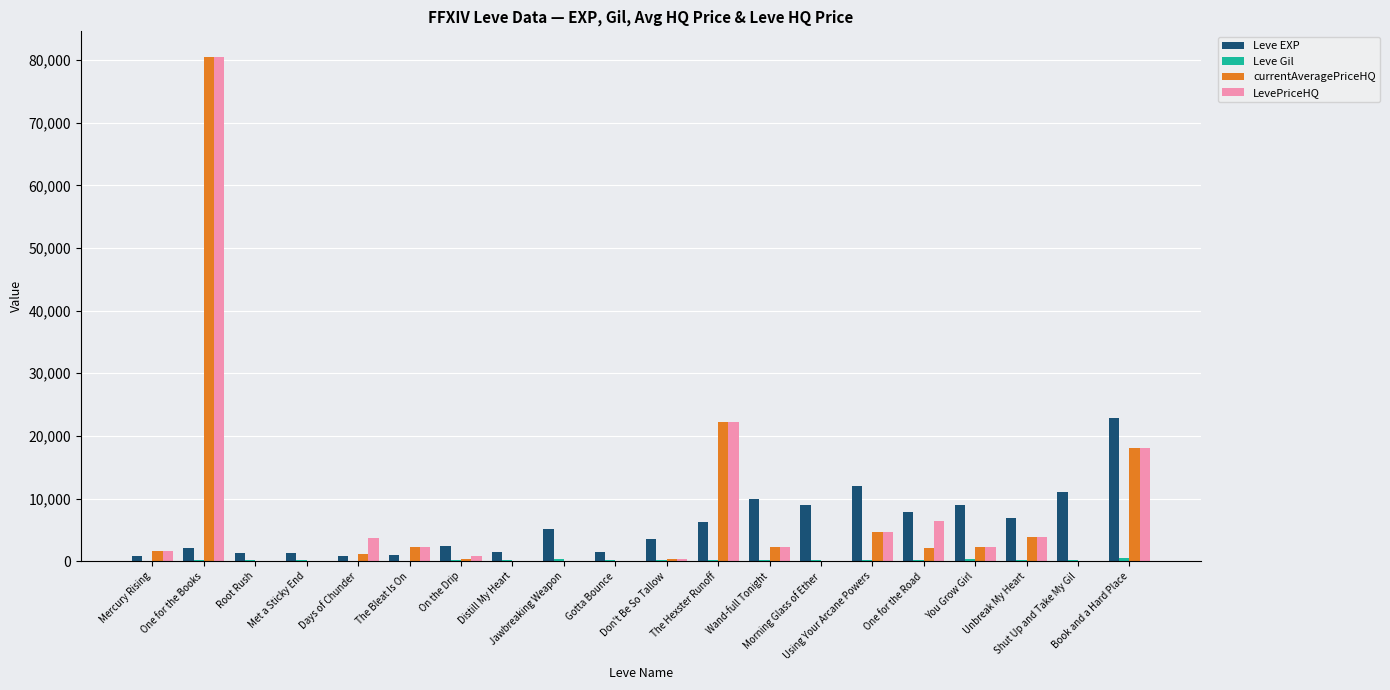

What is the difference between the currentAveragePriceHQ values at Met a Sticky End and Book and a Hard Place?

18000.0